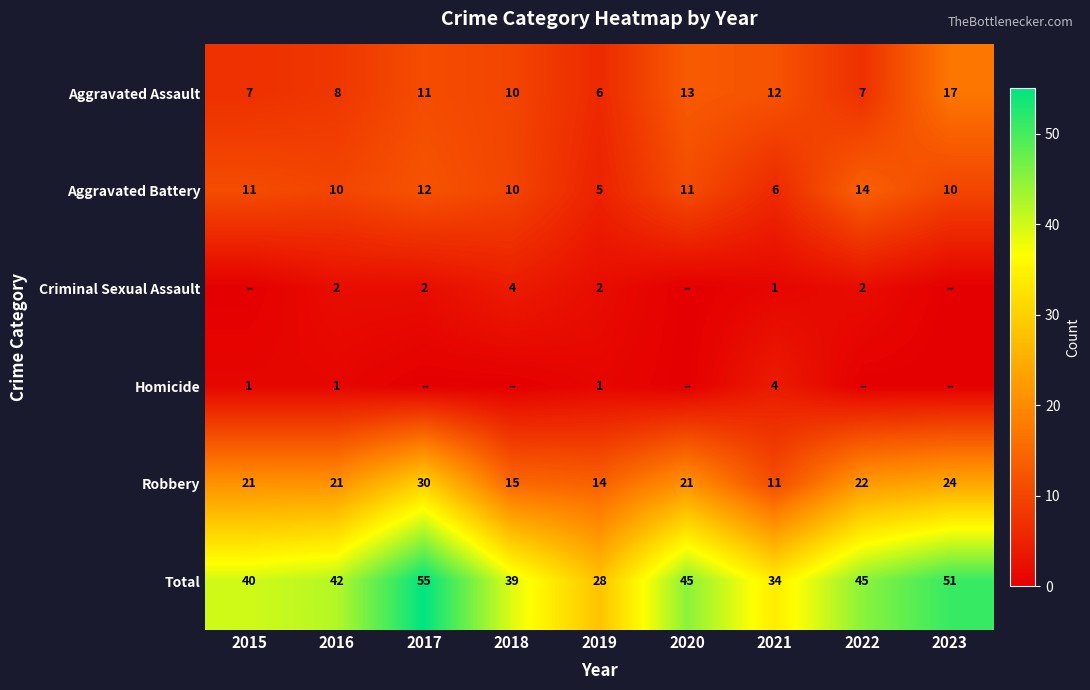

At how many categories does at least one series exceed 6?

9